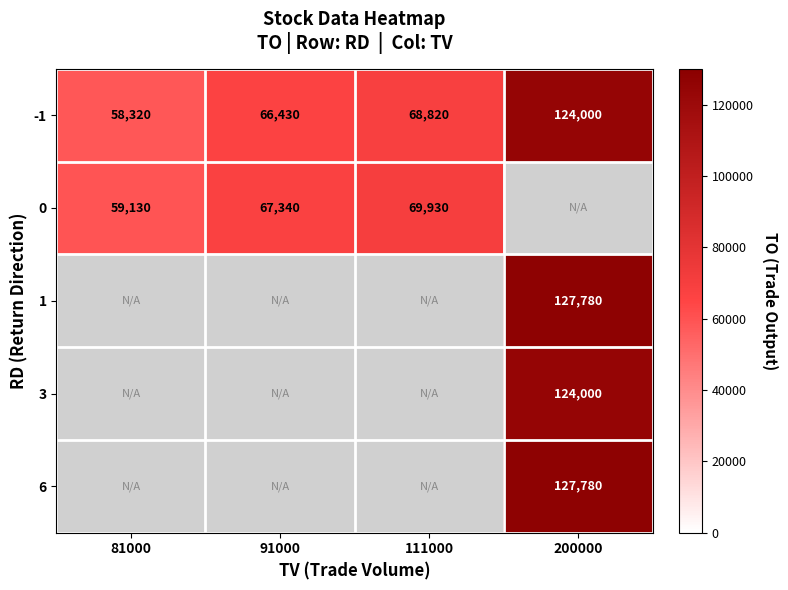

What is the sum of all -1 values?

317570